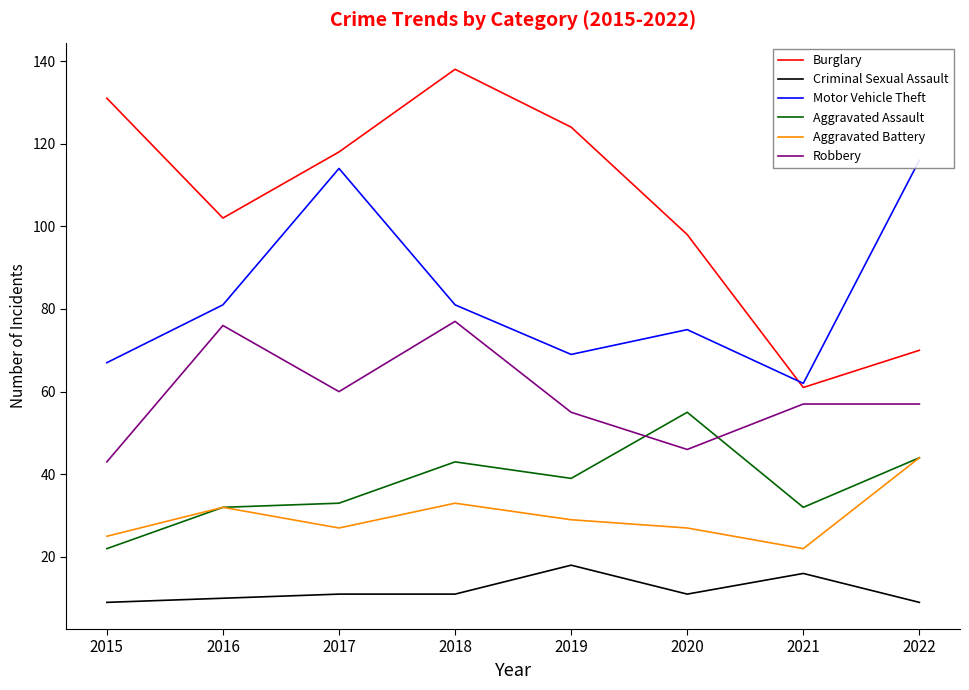

How many interior local valleys does the Robbery series have?

2